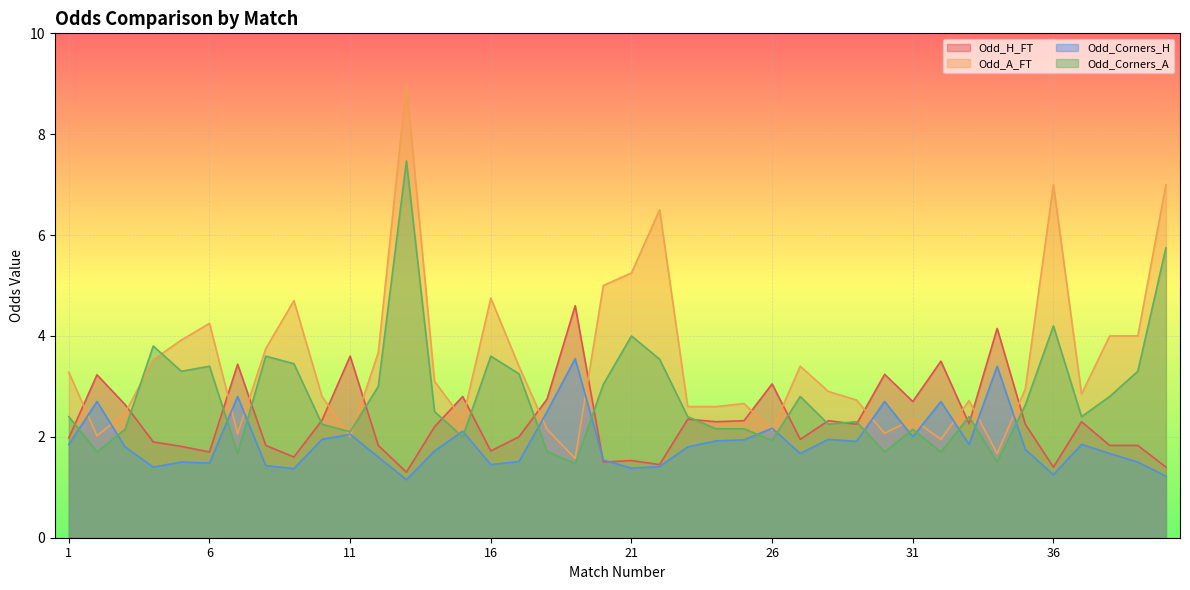

How many lines are shown in the chart?

4